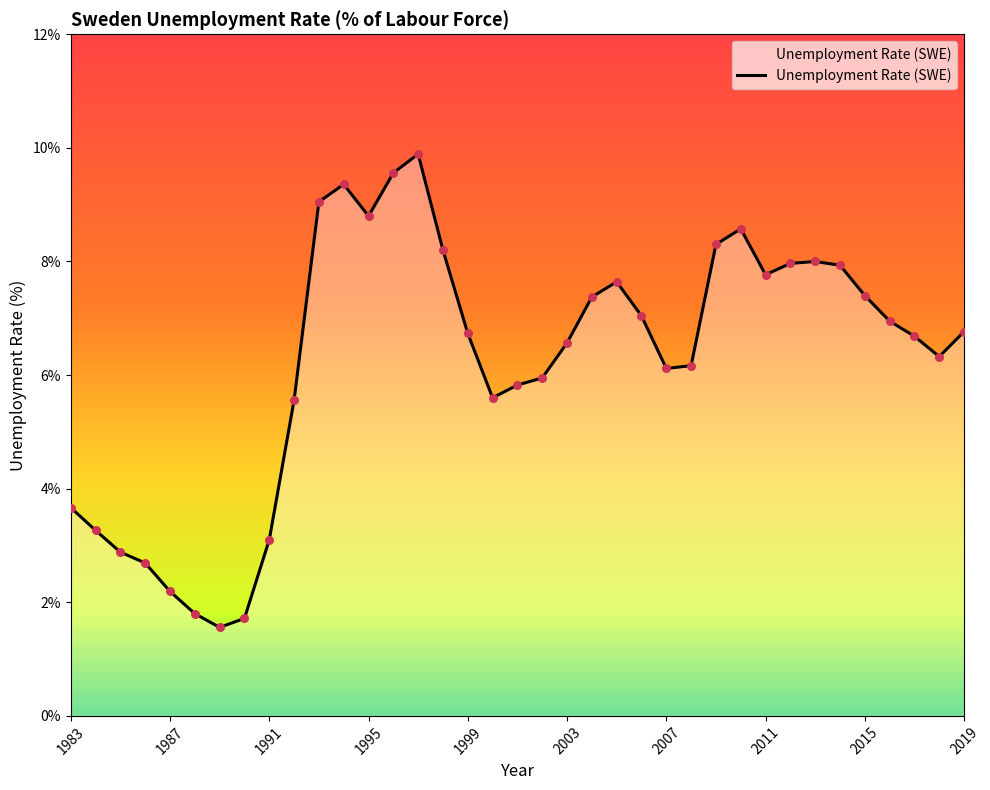

What is the difference between the maximum and minimum values?

8.3